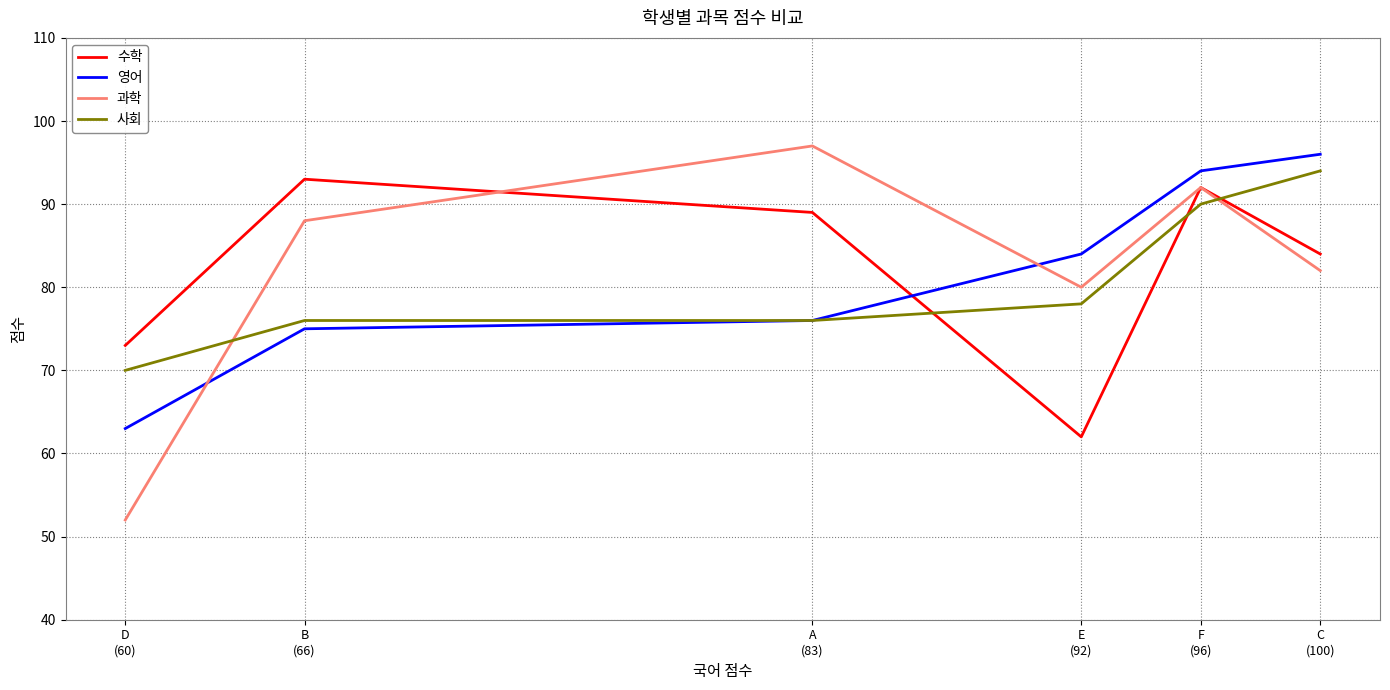

What is the average value of the 사회 series?

81